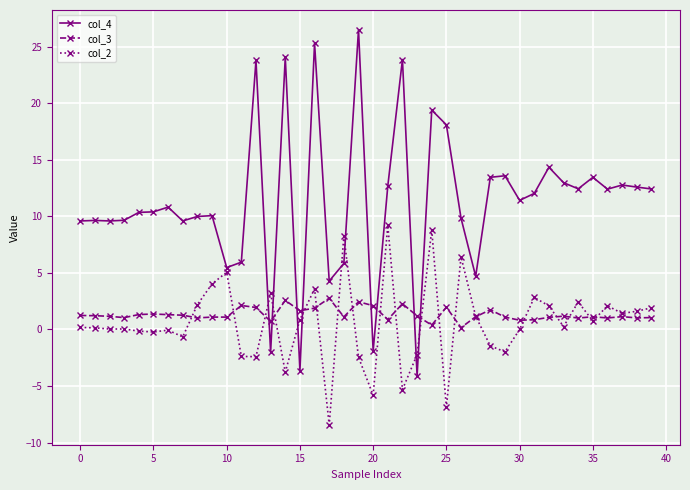

What is the maximum value for col_4?

26.5